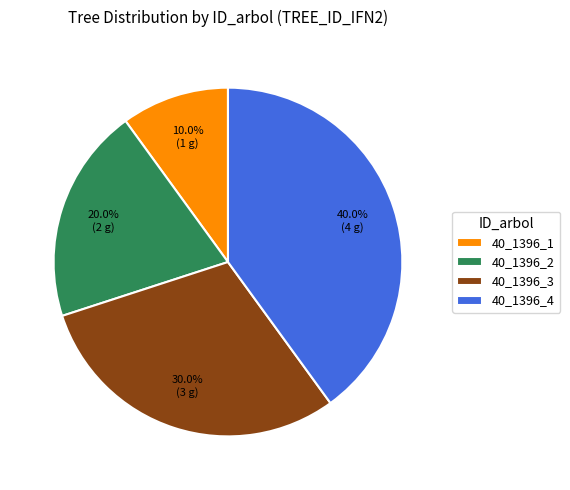

What percentage do 40_1396_4 and 40_1396_2 together represent?

60.0%